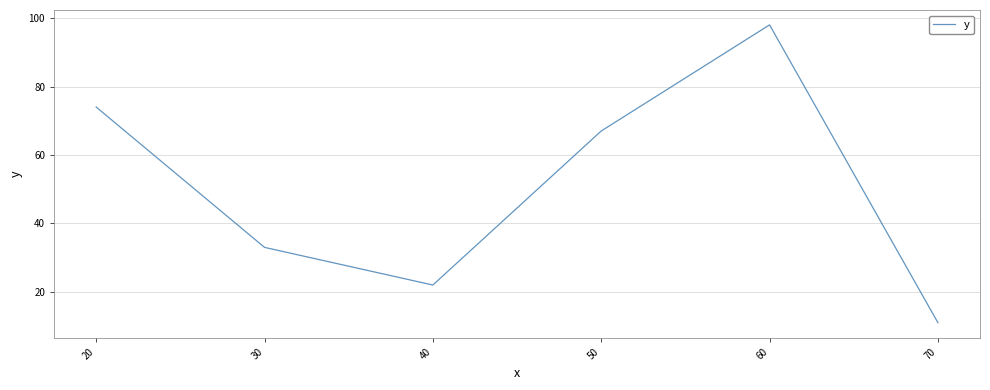

List the labels in order of value, smallest first.

70, 40, 30, 50, 20, 60